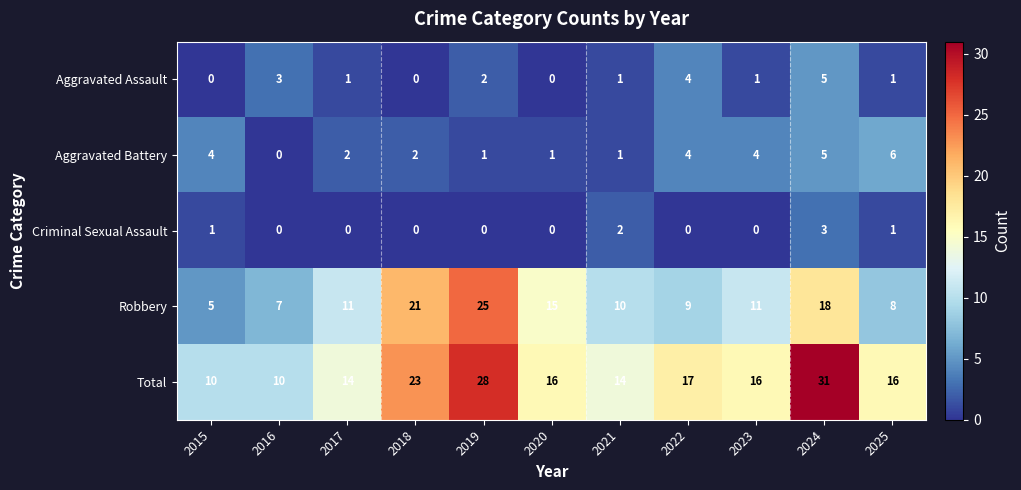

Is it true that Aggravated Assault equals 5 at 2016?

False